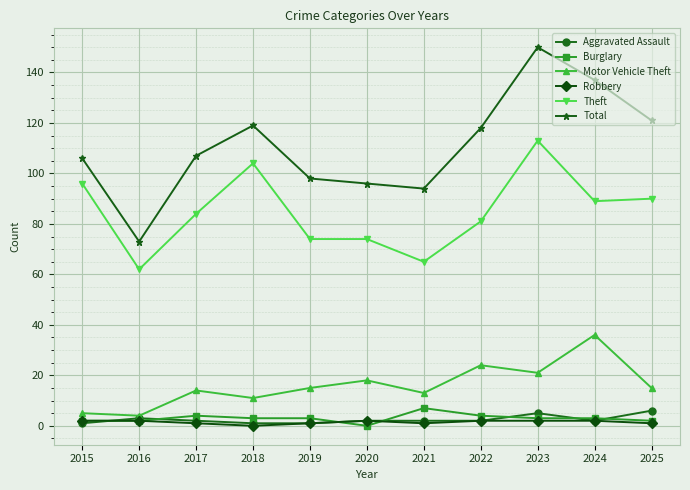

What is the sum of the Motor Vehicle Theft values at 2019 and 2020?

33